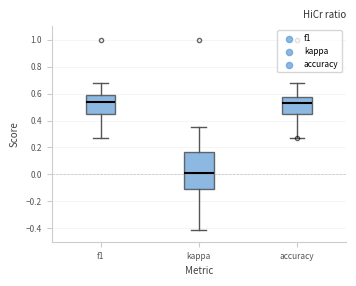

Which box has the lowest median line?

kappa